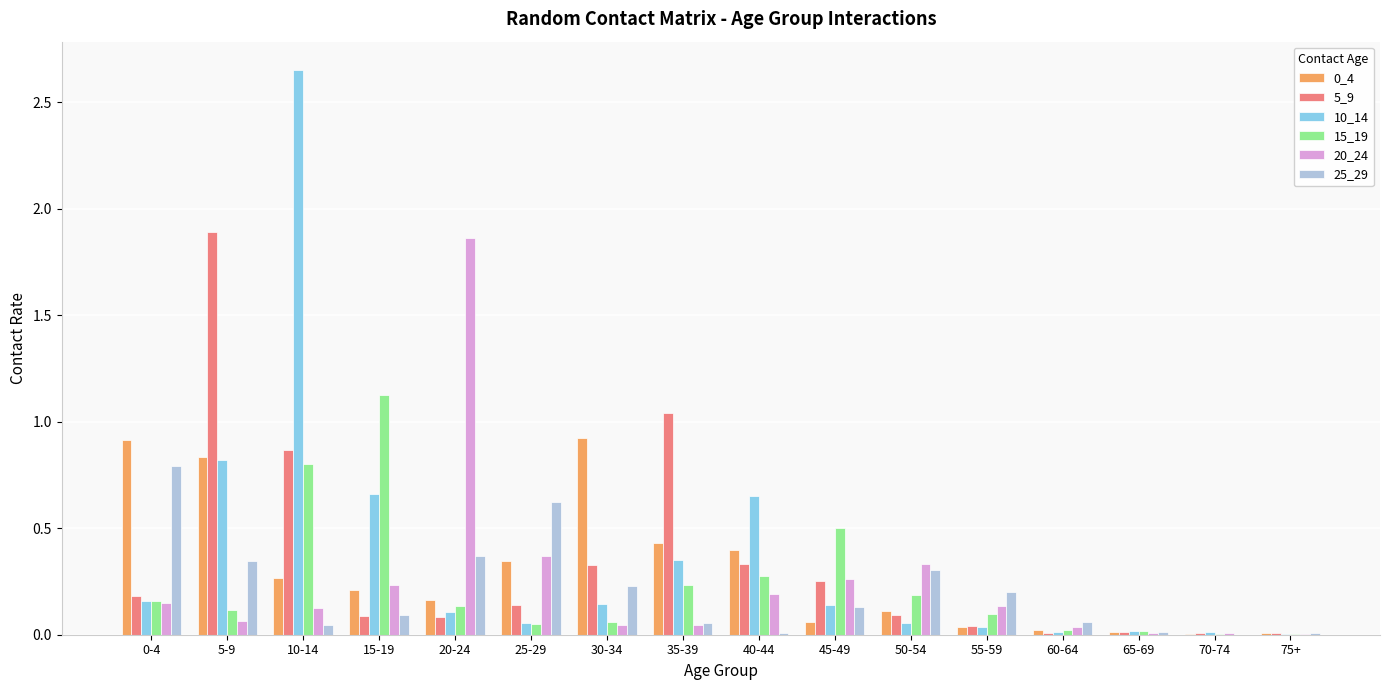

How many categories are shown in the chart?

16